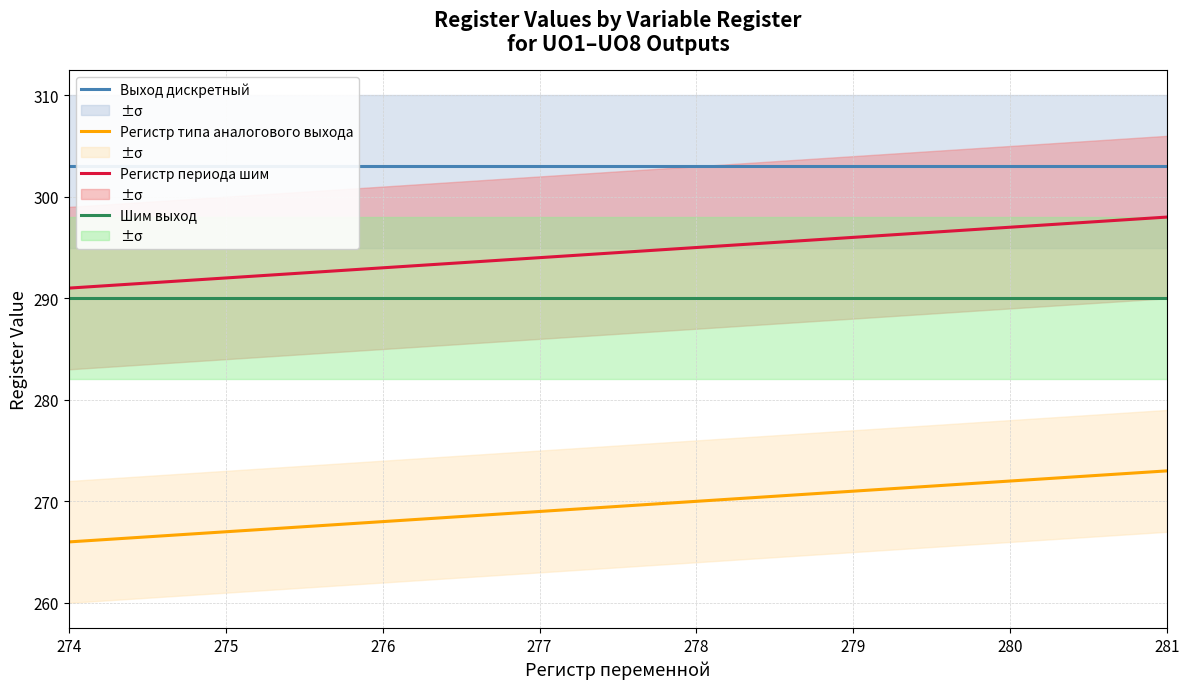

Reading left to right, list all the values displayed in this chart.

Выход дискретный: 274=303	275=303	276=303	277=303	278=303	279=303	280=303	281=303
Регистр типа аналогового выхода: 274=266	275=267	276=268	277=269	278=270	279=271	280=272	281=273
Регистр периода шим: 274=291	275=292	276=293	277=294	278=295	279=296	280=297	281=298
Шим выход: 274=290	275=290	276=290	277=290	278=290	279=290	280=290	281=290